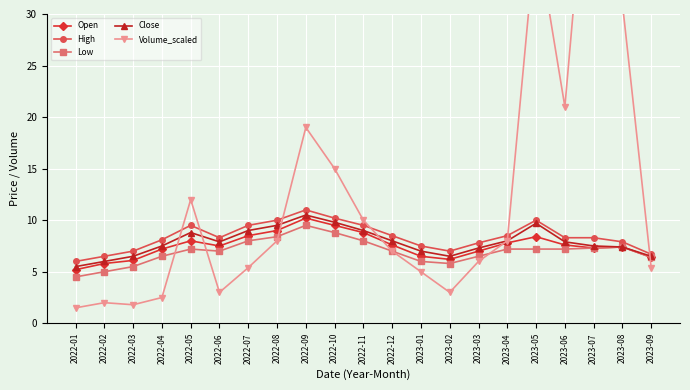

Is it true that High equals 6.5 at 2022-02?

True